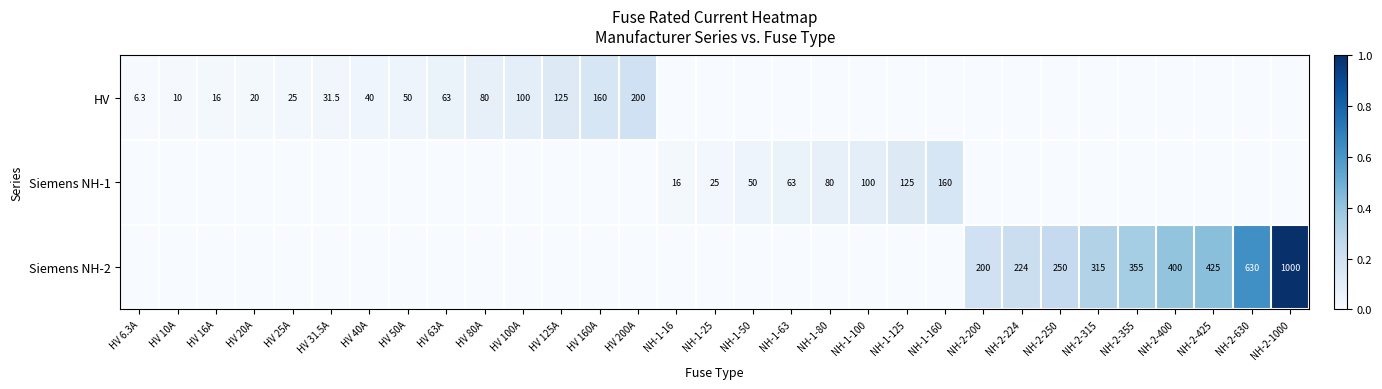

How many distinct data groups are displayed?

3